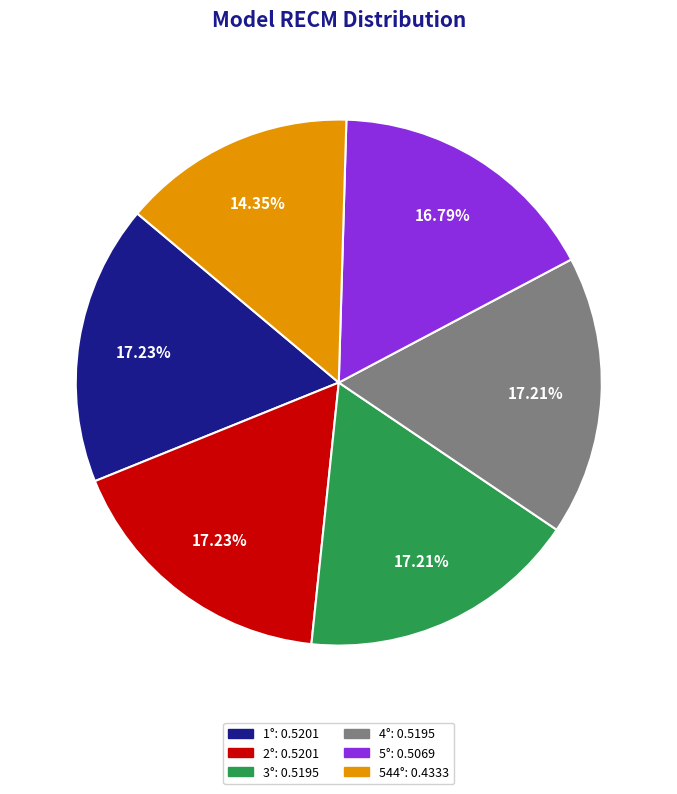

Do 2° and 544° together represent more than half of the pie?

No